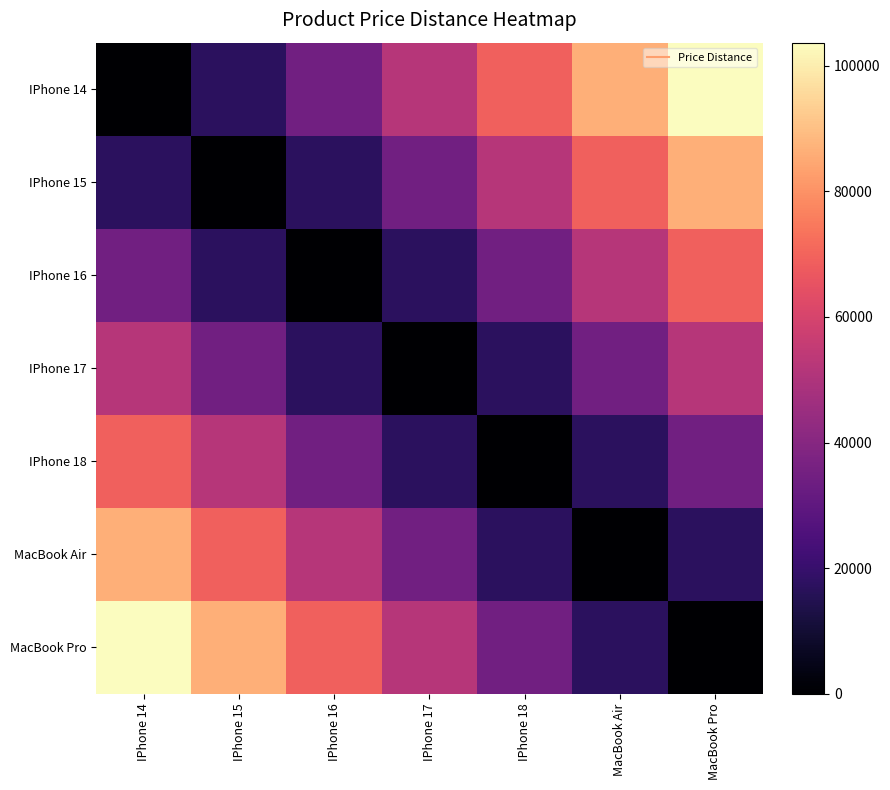

Between MacBook Pro and IPhone 18, which is larger?

MacBook Pro